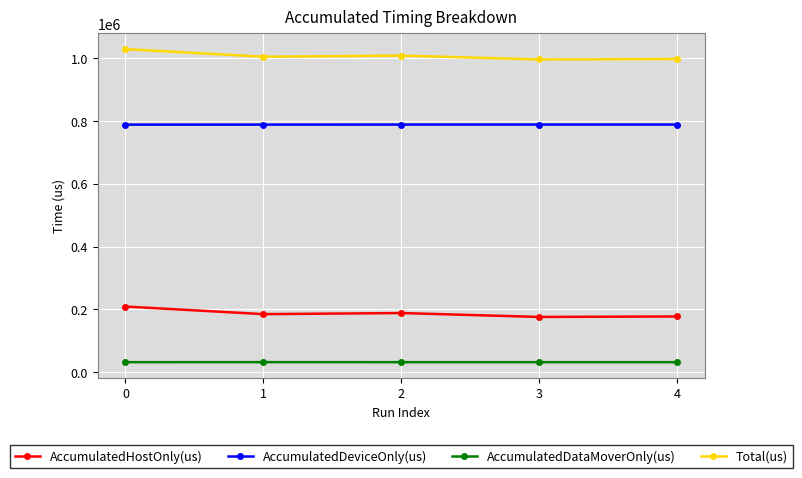

What is the maximum value shown in the chart?

1028873.0